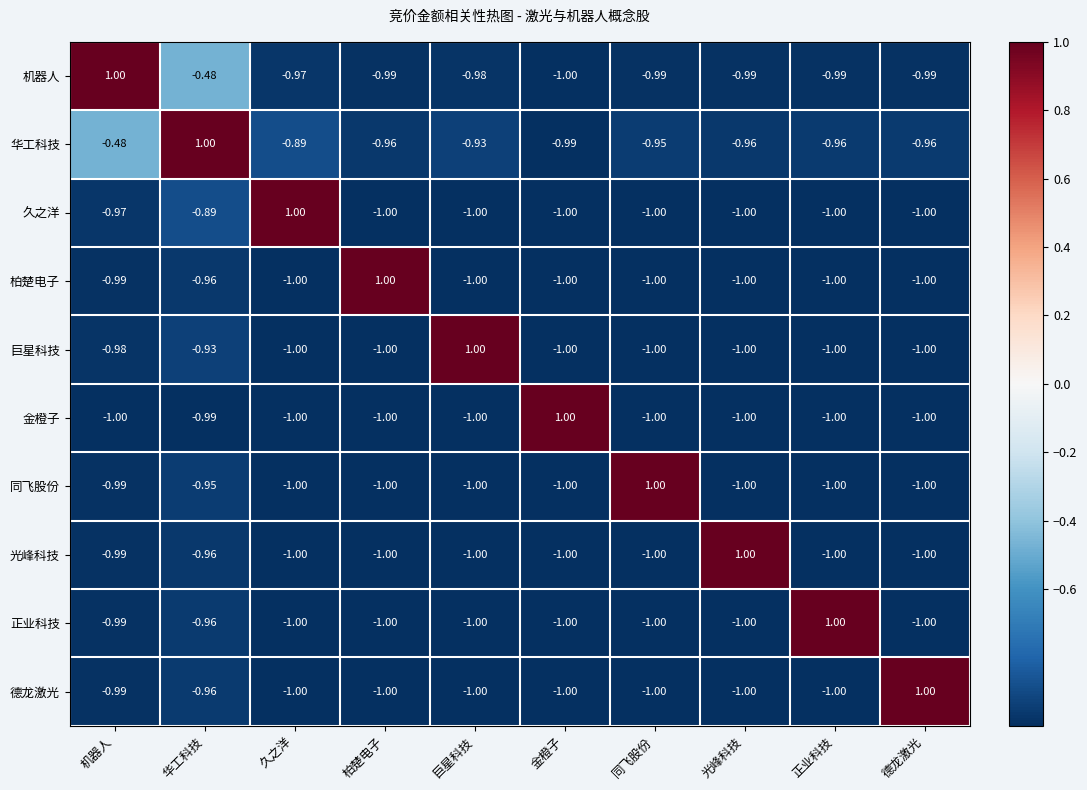

At which label is 金橙子 closest to 0?

华工科技